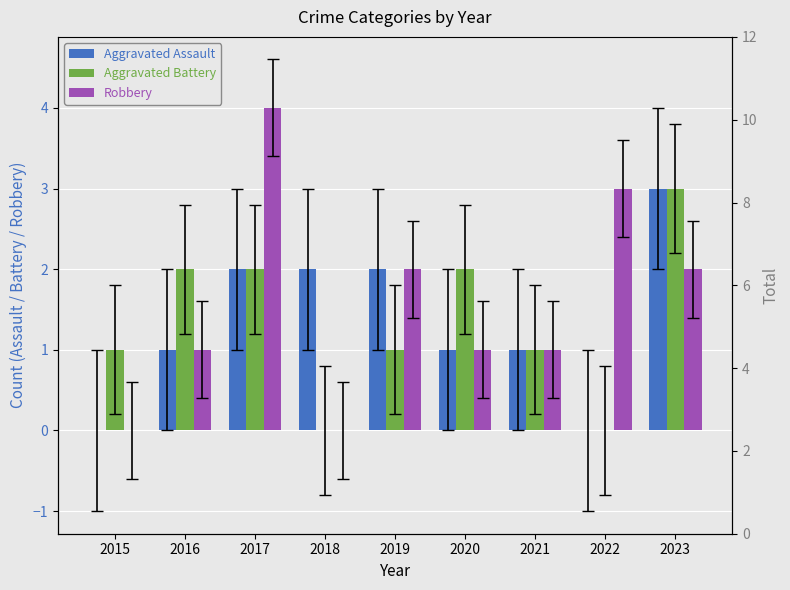

Which series has the largest total across all categories?

Robbery